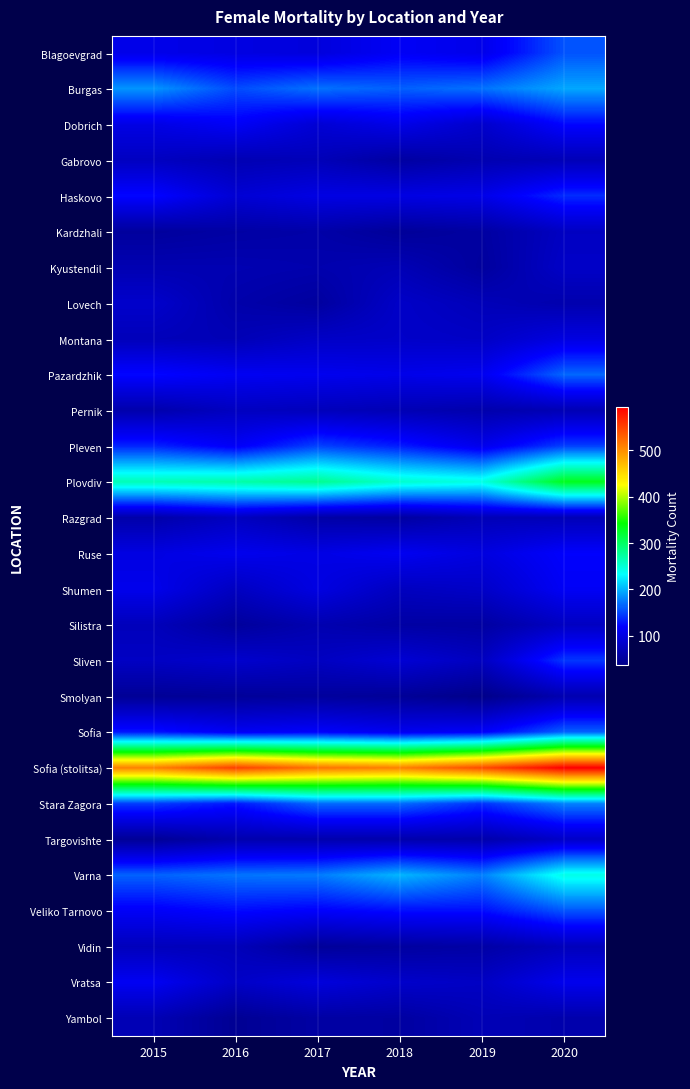

Reading right to left, list all the values displayed in this chart.

Blagoevgrad: 2020=157	2019=106	2018=115	2017=97	2016=101	2015=106
Burgas: 2020=194	2019=171	2018=163	2017=171	2016=154	2015=187
Dobrich: 2020=123	2019=85	2018=106	2017=91	2016=116	2015=103
Gabrovo: 2020=70	2019=65	2018=54	2017=71	2016=67	2015=77
Haskovo: 2020=140	2019=105	2018=102	2017=102	2016=91	2015=124
Kardzhali: 2020=78	2019=54	2018=48	2017=59	2016=56	2015=51
Kyustendil: 2020=82	2019=51	2018=69	2017=63	2016=66	2015=66
Lovech: 2020=63	2019=71	2018=82	2017=52	2016=61	2015=85
Montana: 2020=100	2019=80	2018=83	2017=81	2016=69	2015=72
Pazardzhik: 2020=166	2019=110	2018=106	2017=110	2016=113	2015=124
Pernik: 2020=68	2019=62	2018=68	2017=73	2016=77	2015=62
Pleven: 2020=149	2019=107	2018=133	2017=150	2016=115	2015=137
Plovdiv: 2020=331	2019=244	2018=254	2017=281	2016=270	2015=264
Razgrad: 2020=70	2019=70	2018=54	2017=58	2016=77	2015=60
Ruse: 2020=120	2019=99	2018=112	2017=103	2016=109	2015=101
Shumen: 2020=115	2019=82	2018=76	2017=101	2016=77	2015=108
Silistra: 2020=78	2019=54	2018=56	2017=65	2016=50	2015=73
Sliven: 2020=145	2019=76	2018=91	2017=77	2016=86	2015=79
Smolyan: 2020=65	2019=37	2018=47	2017=51	2016=48	2015=46
Sofia: 2020=164	2019=117	2018=110	2017=119	2016=113	2015=130
Sofia (stolitsa): 2020=594	2019=544	2018=509	2017=518	2016=551	2015=509
Stara Zagora: 2020=178	2019=142	2018=168	2017=167	2016=130	2015=148
Targovishte: 2020=82	2019=61	2018=62	2017=63	2016=63	2015=46
Varna: 2020=242	2019=177	2018=201	2017=175	2016=172	2015=164
Veliko Tarnovo: 2020=158	2019=126	2018=126	2017=119	2016=125	2015=116
Vidin: 2020=73	2019=57	2018=53	2017=48	2016=72	2015=73
Vratsa: 2020=109	2019=79	2018=84	2017=97	2016=81	2015=113
Yambol: 2020=62	2019=69	2018=54	2017=56	2016=44	2015=68